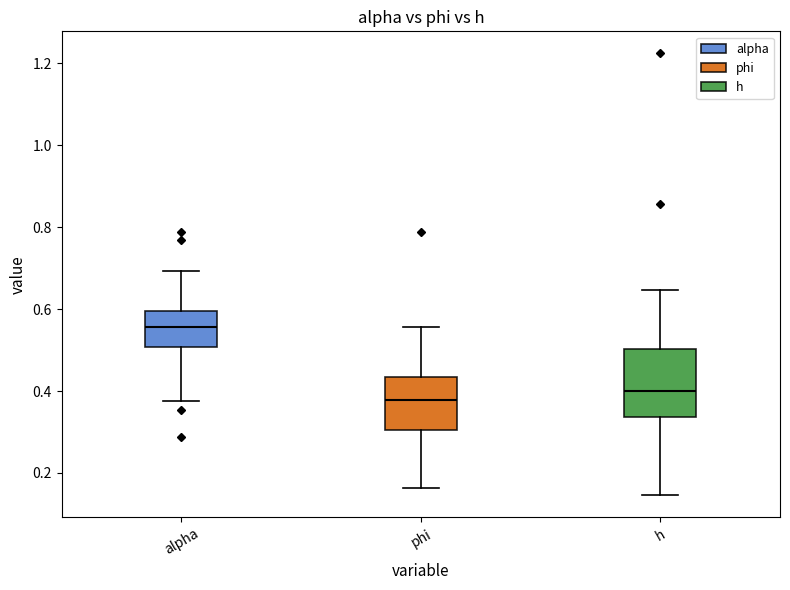

Reading left to right, read every box against the y-axis: the position of its median line, the range the box covers, and the ends of its whiskers. The values are not printed on the chart, so give them approximately, as read against the axis.

alpha: median 0.56, box 0.50 to 0.60, whiskers 0.38 to 0.70
phi: median 0.38, box 0.30 to 0.44, whiskers 0.16 to 0.56
h: median 0.40, box 0.34 to 0.50, whiskers 0.14 to 0.64